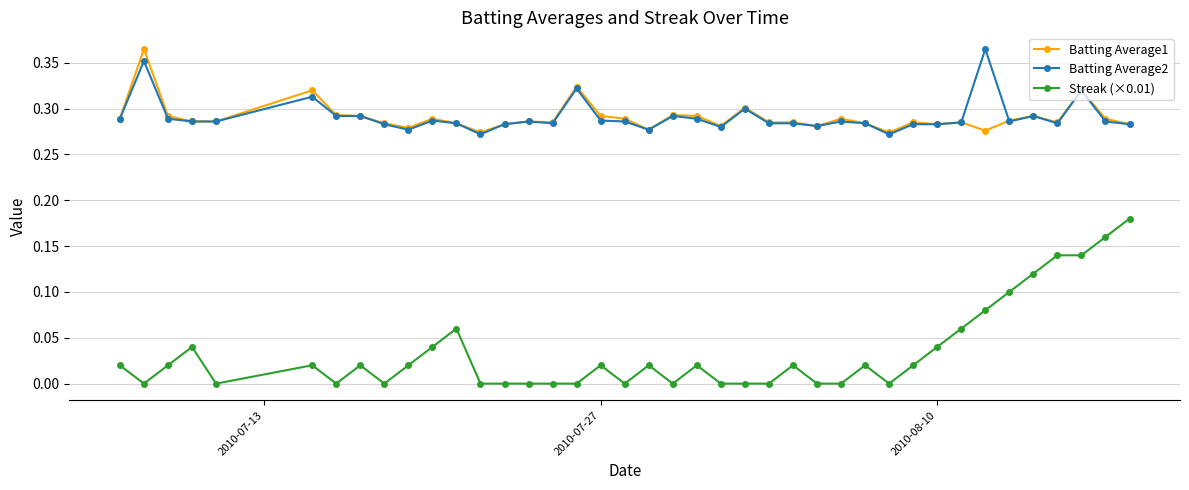

Which series has the largest range (max minus min)?

Streak (×0.01)